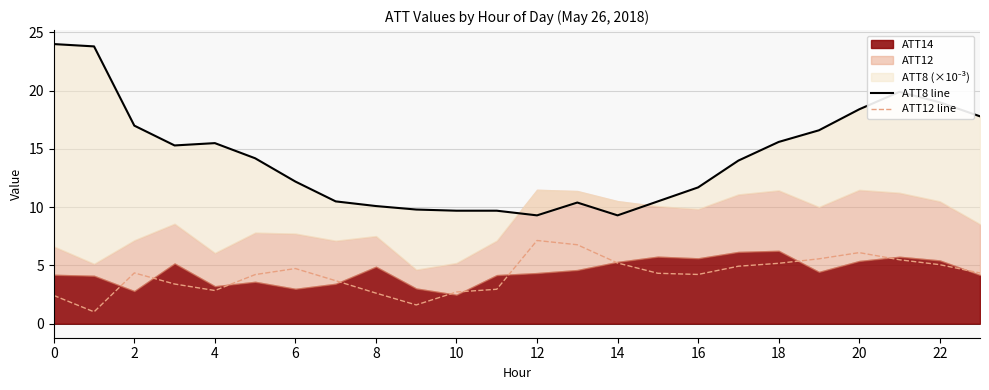

How many categories are shown in the chart?

24